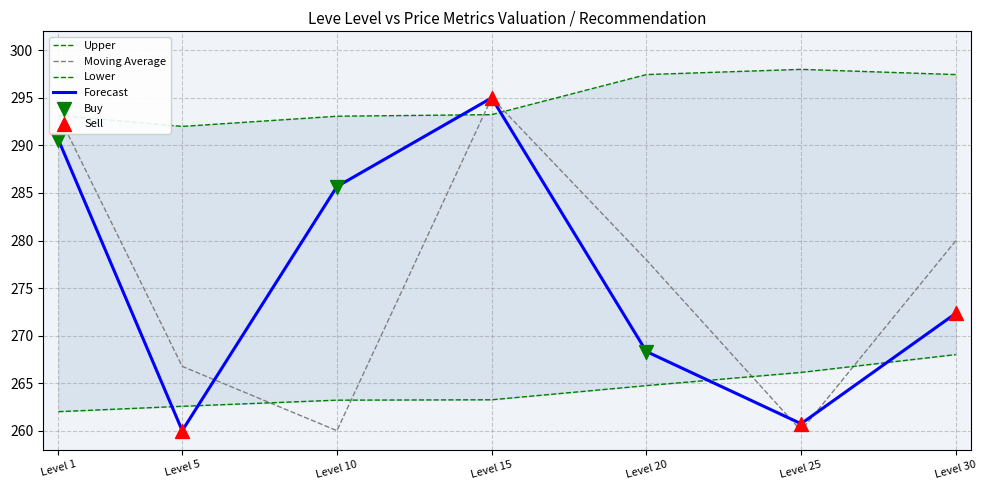

What is the maximum value for Forecast?

295.0